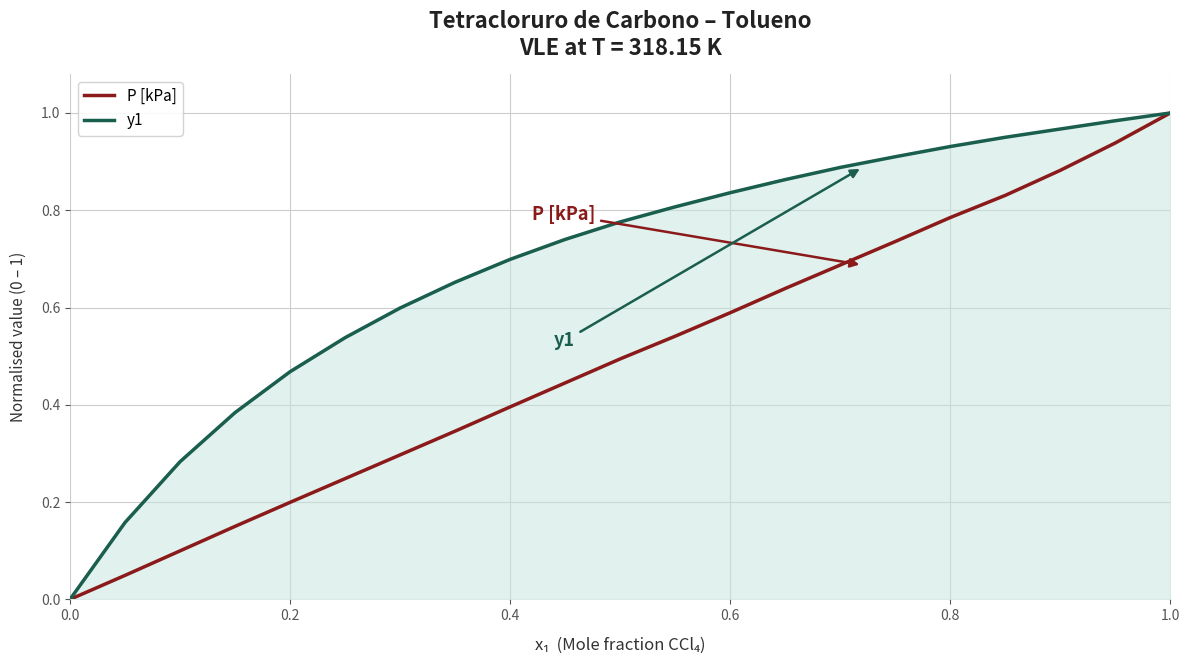

How many values in the y1 series exceed 0?

20